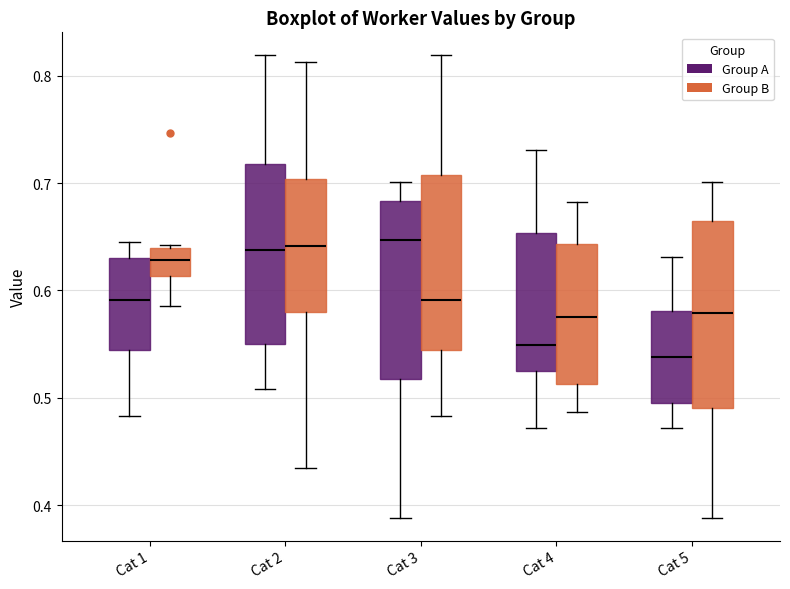

Where is the upper edge of the box for Cat 4 (Group A) on the y-axis? The values are not printed on the chart, so give them approximately, as read against the axis.

0.65